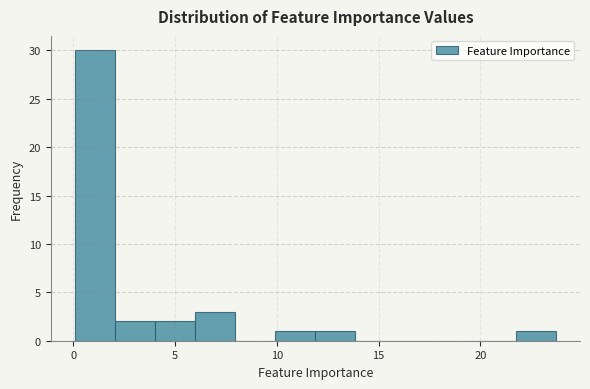

Read against the x-axis, roughly where is the centre of the tallest bar?

1.0